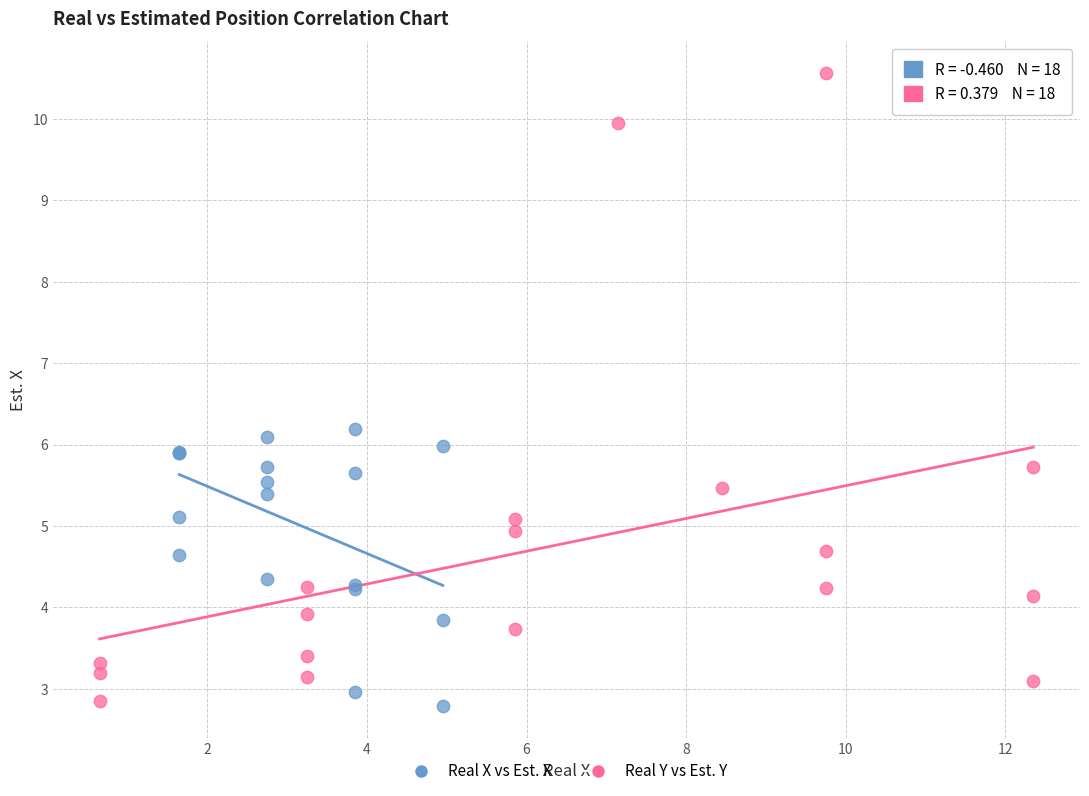

Which series contains the highest Y value?

Real Y vs Est. Y